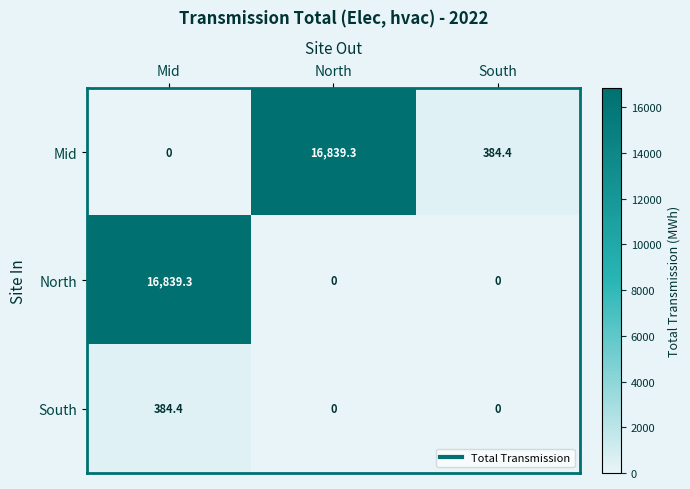

Is it true that South equals 576.3 at Mid?

False